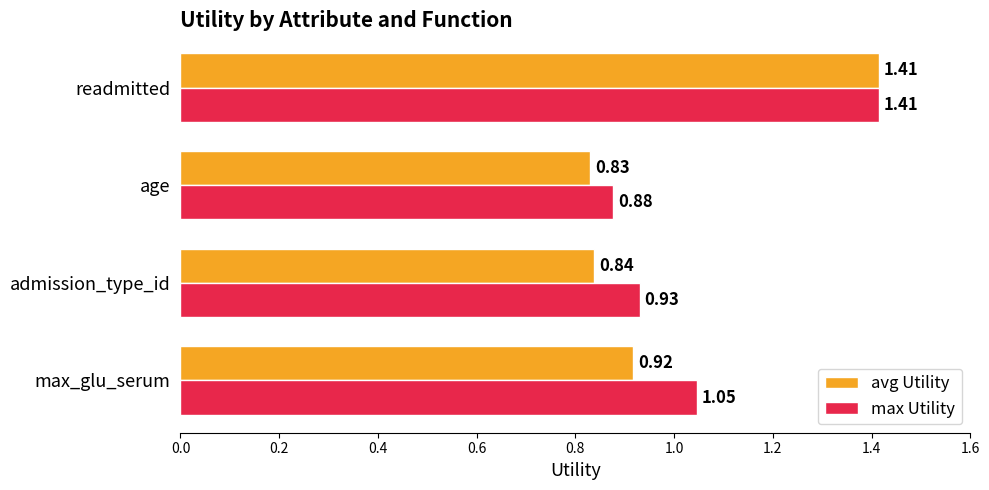

Which series has the largest total across all categories?

max Utility